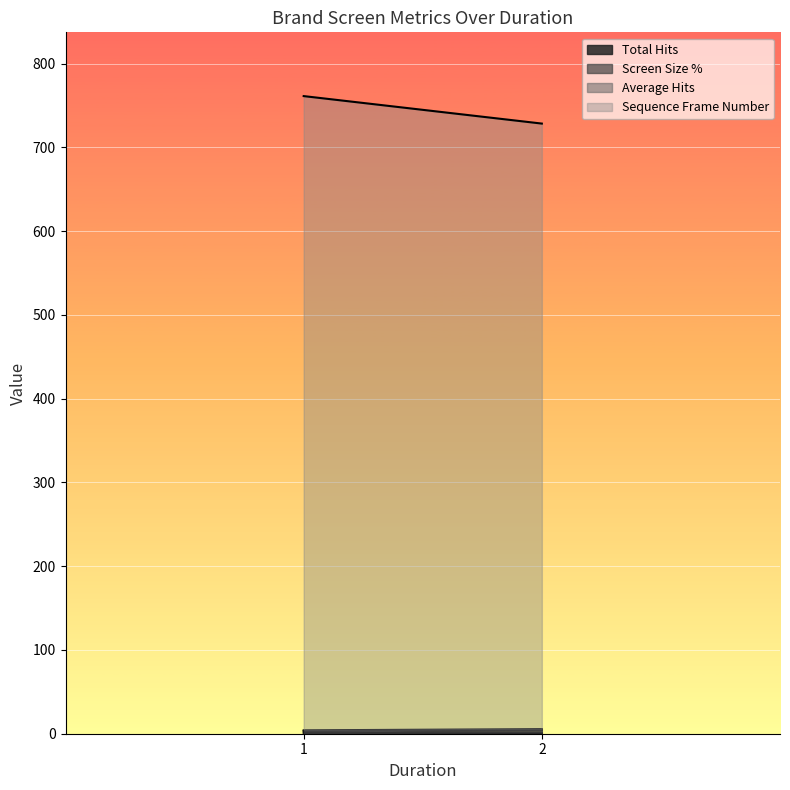

What are all the series names shown in the legend?

Total Hits, Screen Size %, Average Hits, Sequence Frame Number